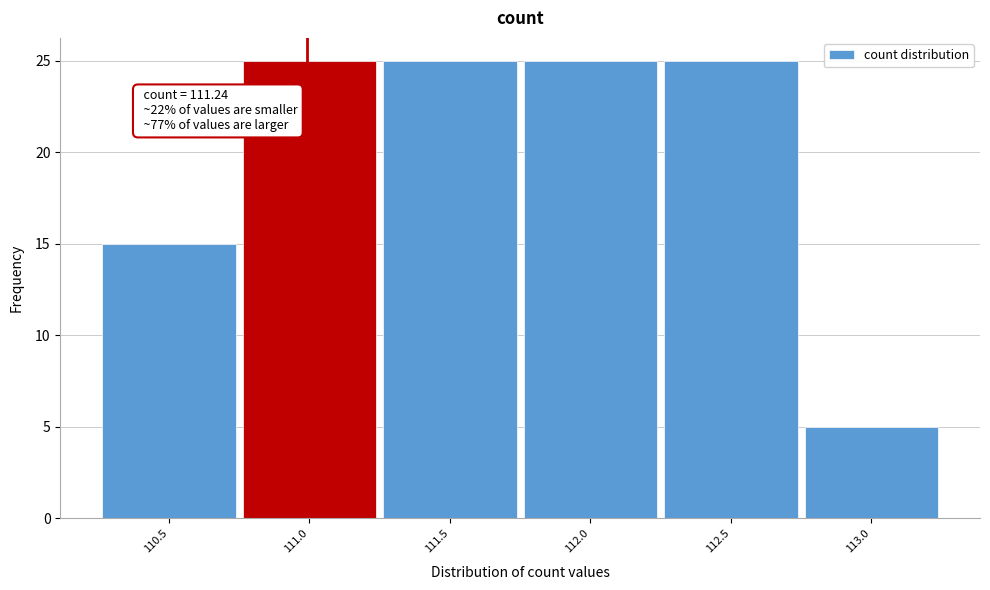

Reading right to left, transcribe all the data shown in this chart.

5	25	25	25	25	15